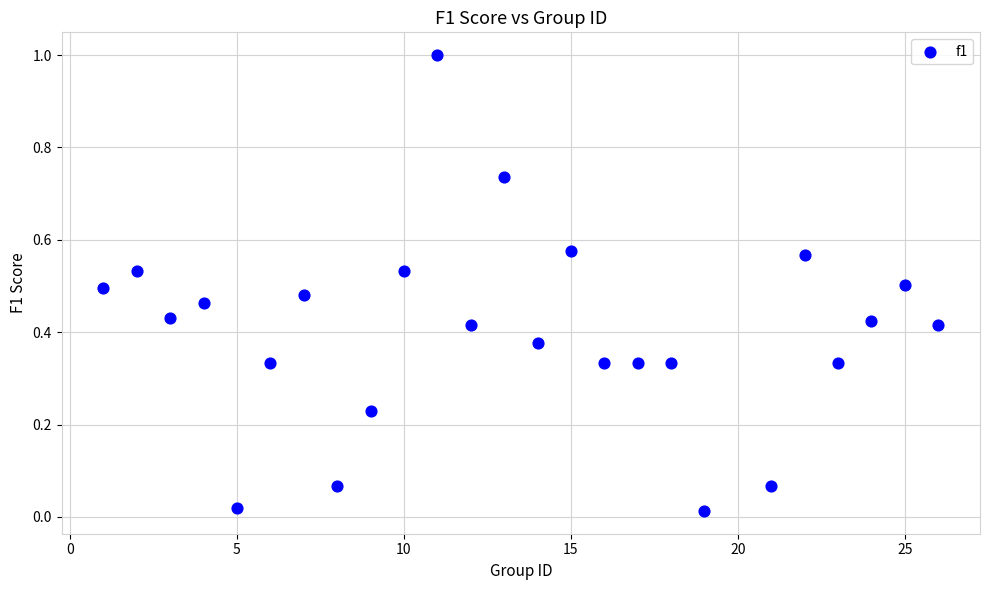

What is the range of X values (max minus min)?

25.0